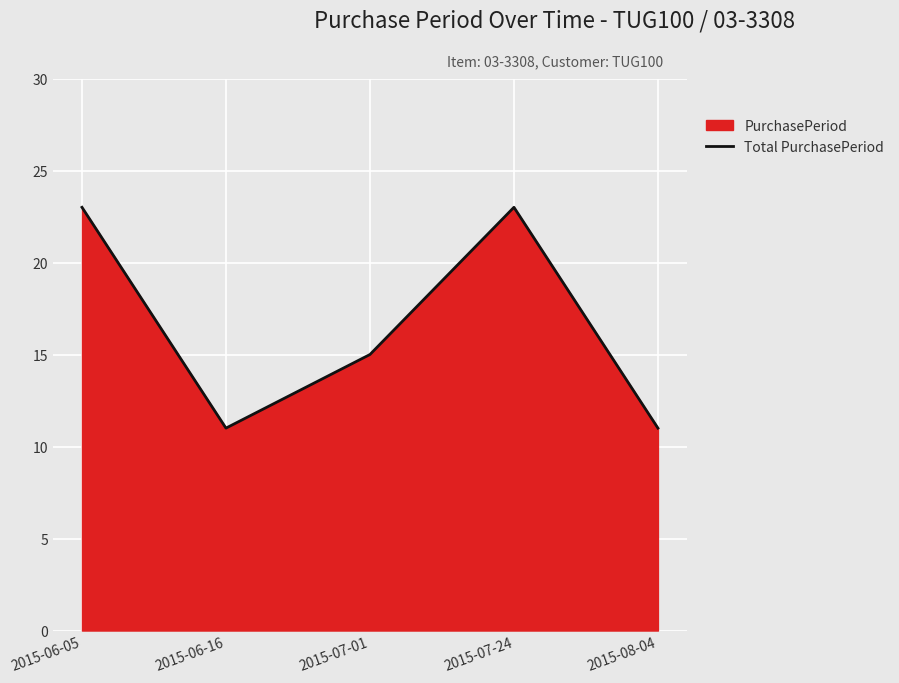

What is the ratio of the value at 2015-06-16 to the value at 2015-07-24?

0.5